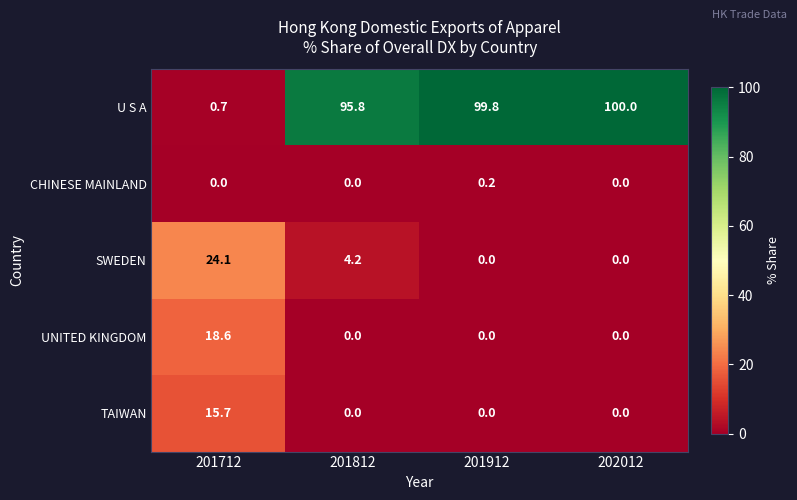

What is the difference between the maximum and second lowest values in the U S A series?

4.2